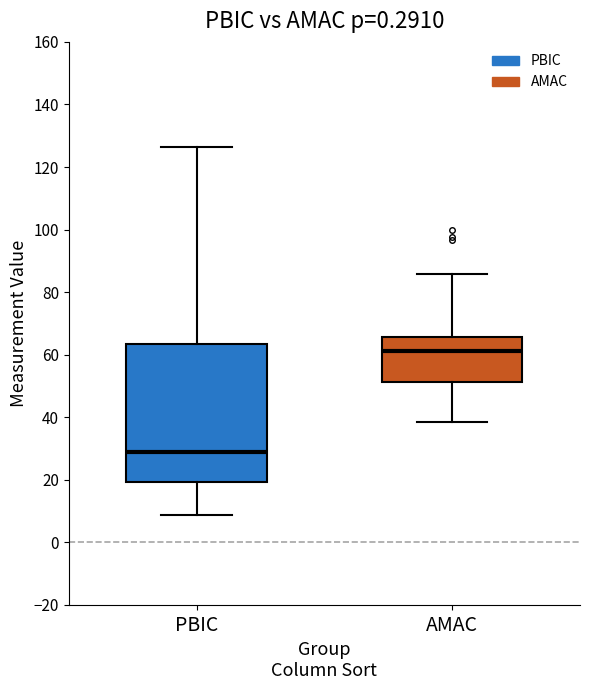

Where does the median line of the box for PBIC sit on the y-axis? The values are not printed on the chart, so give them approximately, as read against the axis.

30